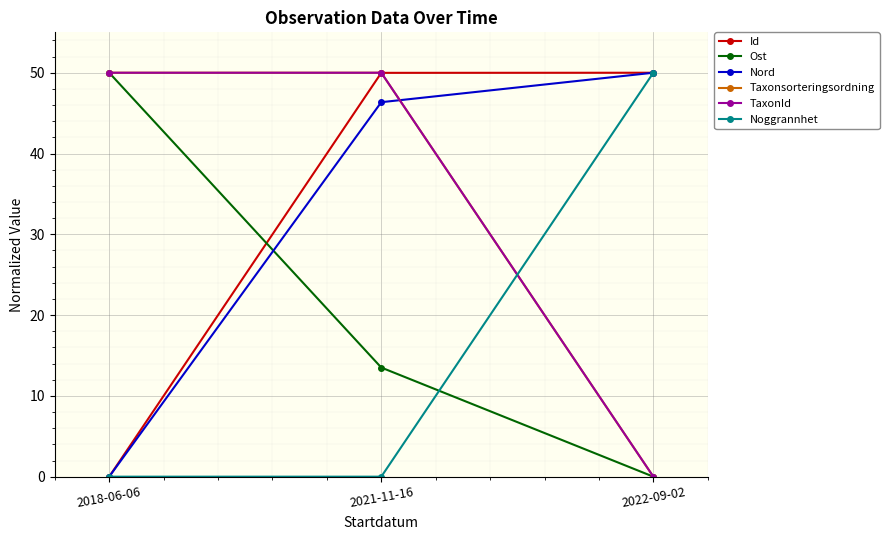

Does the chart have visible grid lines?

Yes